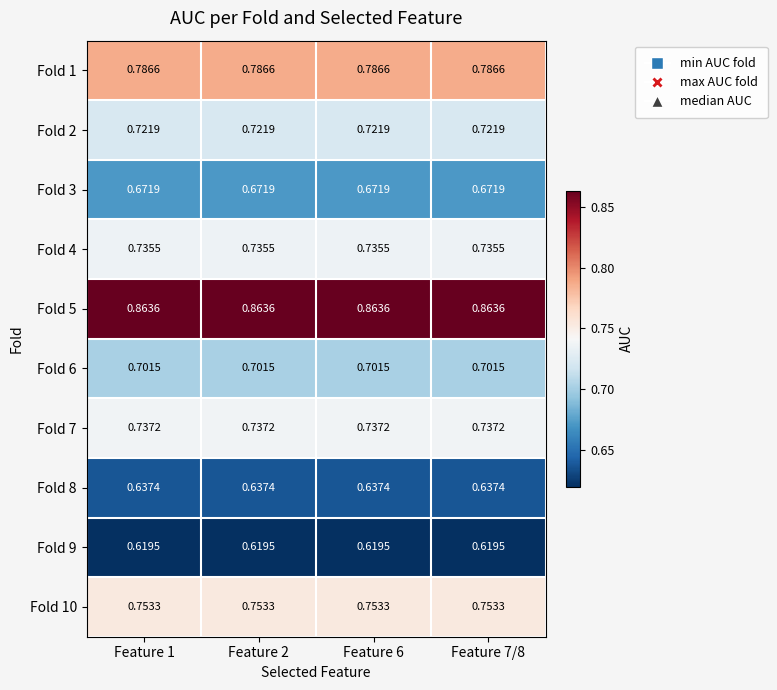

Which has a higher value, Feature 7/8 or Feature 1?

Feature 7/8